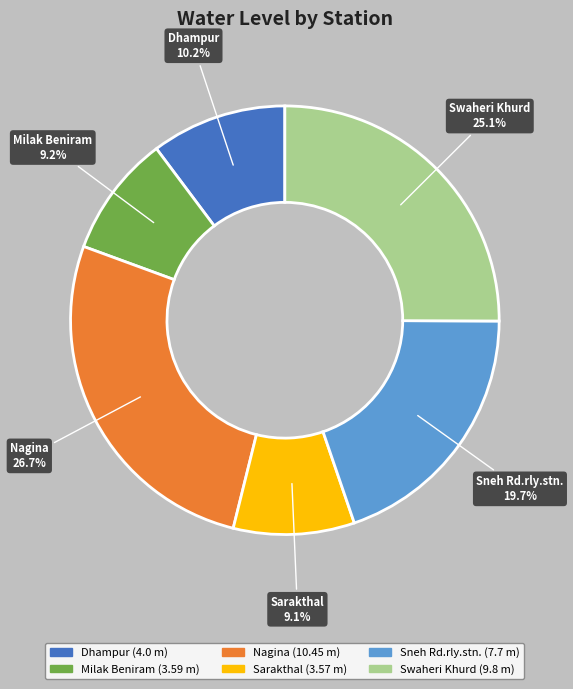

Is there any slice that represents more than half of the pie?

No